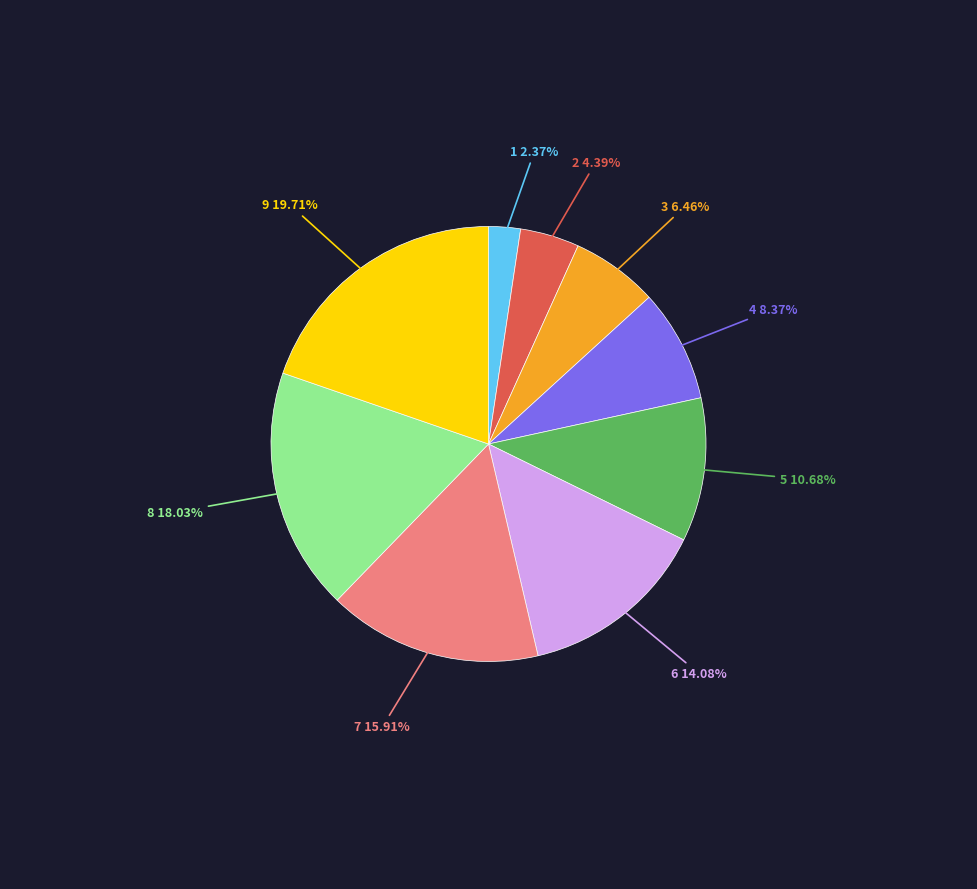

Is there any slice that represents more than half of the pie?

No